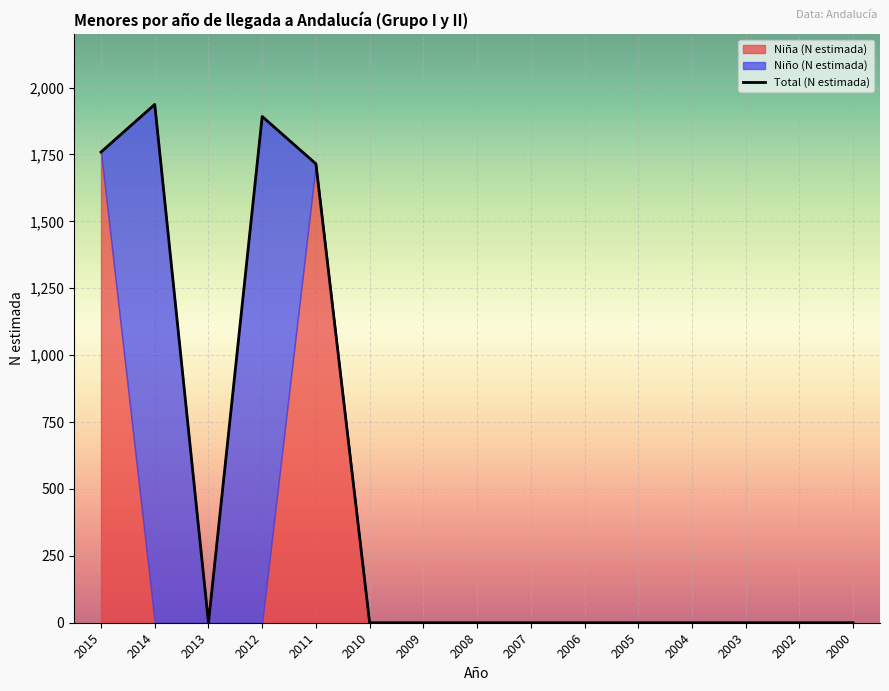

True or false: the data shows 2707 at 2011.

False